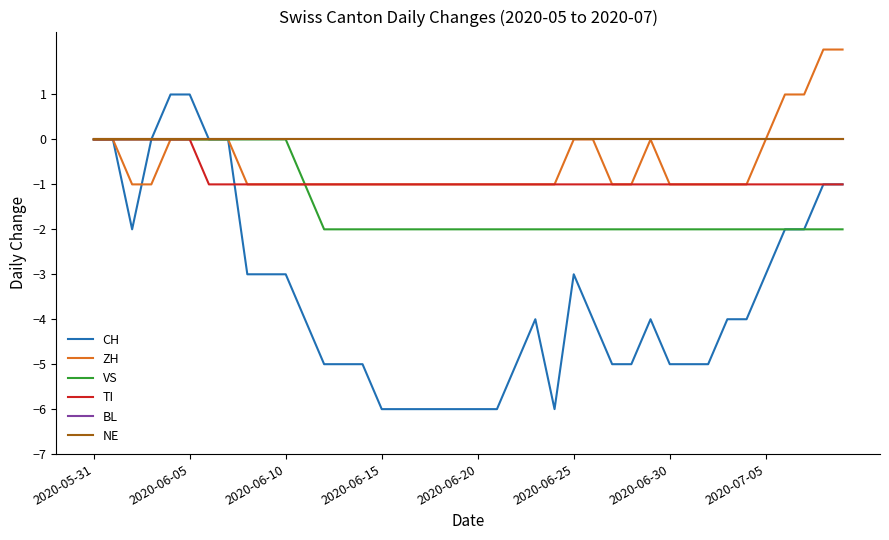

Is this an area chart (filled region under the line)?

No